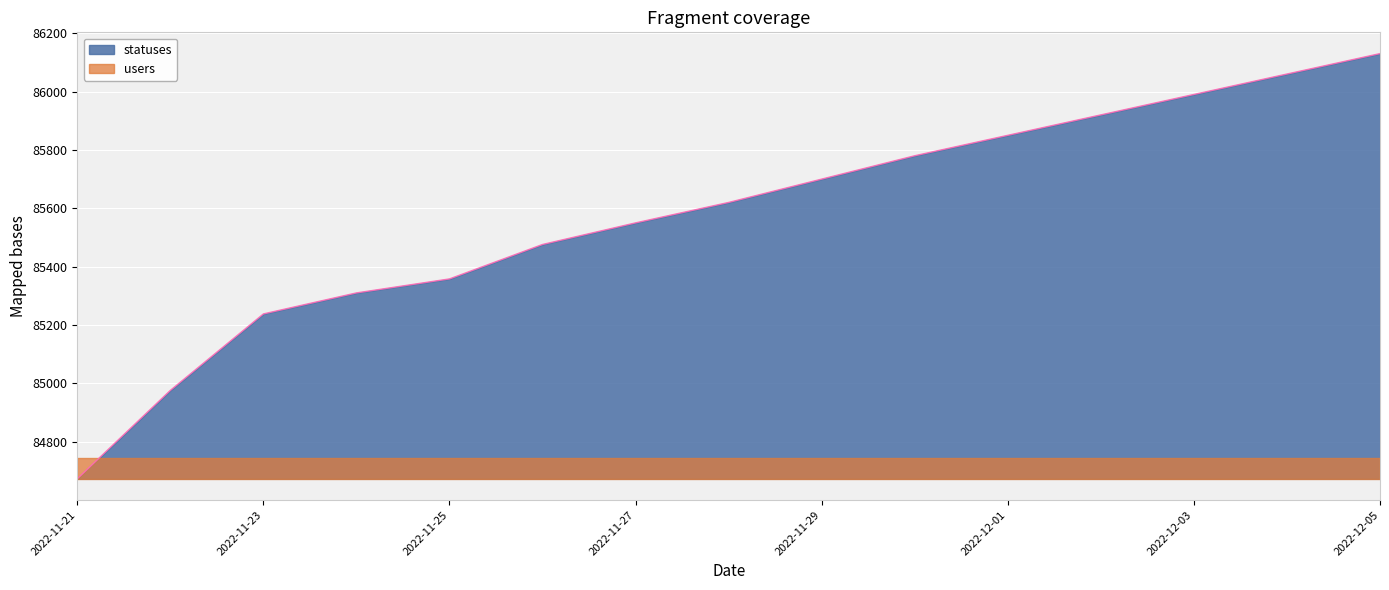

Which has a higher value, 2022-11-23 or 2022-11-24?

2022-11-24